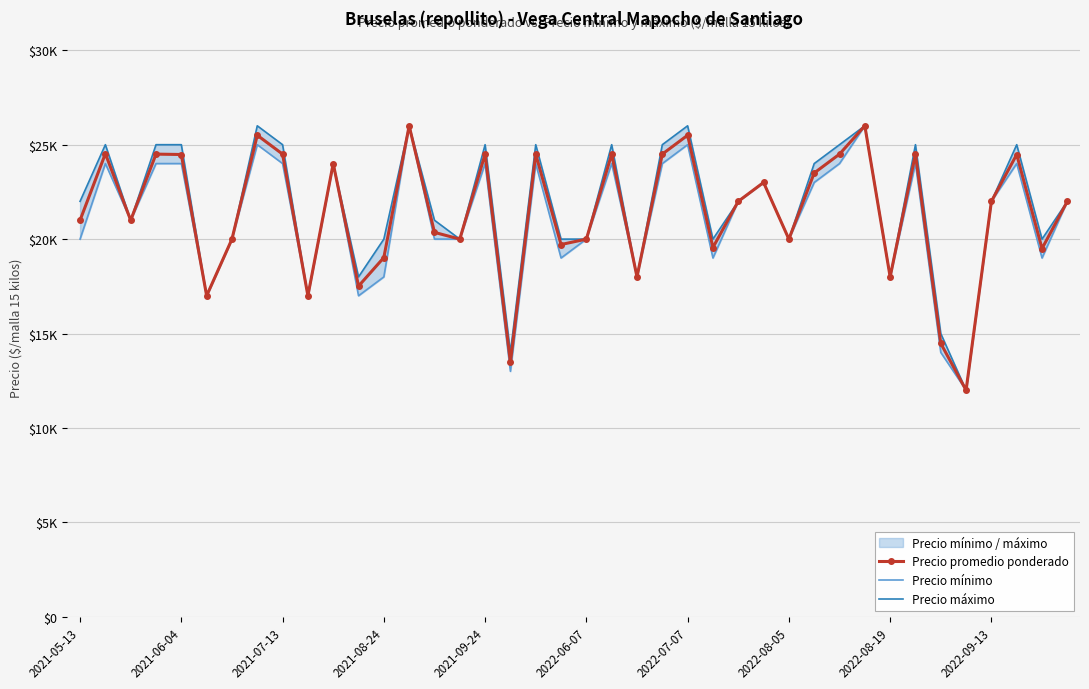

Rank the series at 2022-09-13 from lowest to highest value.

Precio promedio ponderado, Precio mínimo, Precio máximo